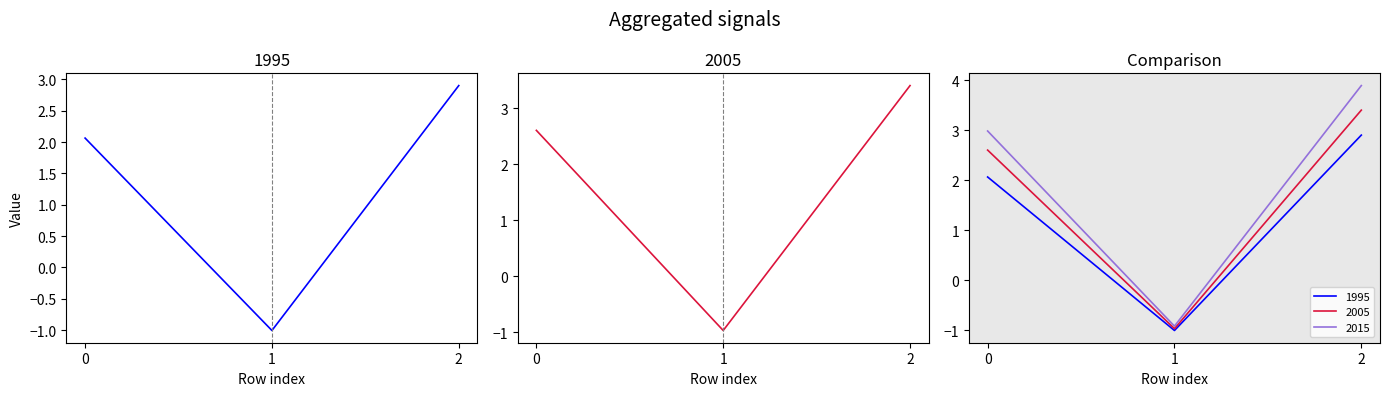

What is the maximum value for 1995?

2.9